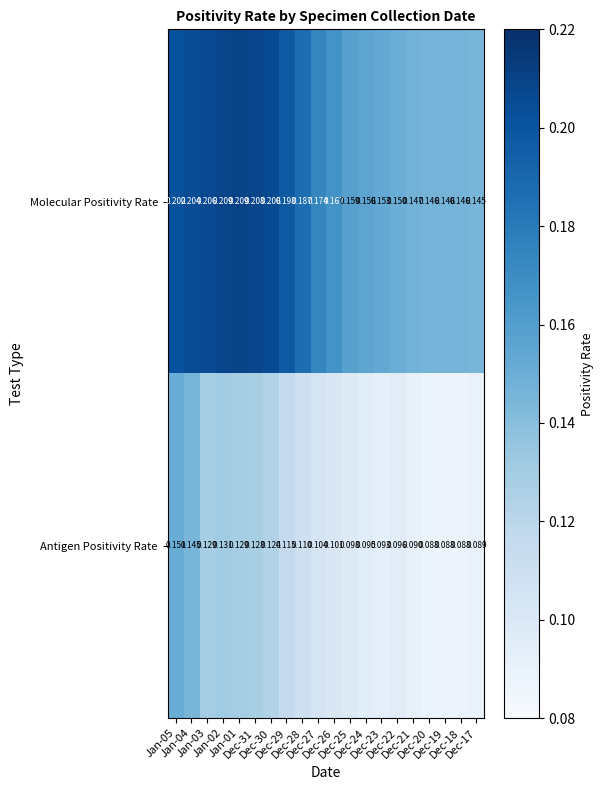

Which series has the largest total across all categories?

Molecular Positivity Rate